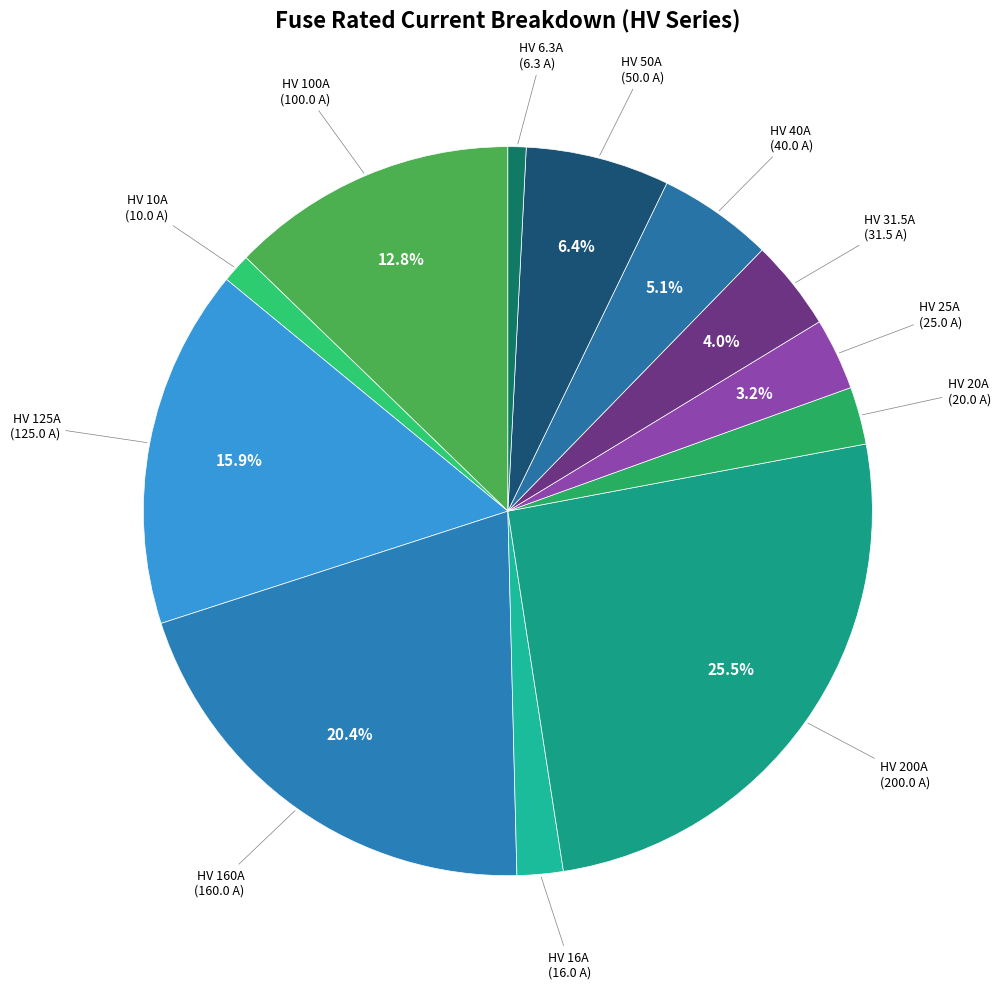

Count the number of slices in the pie.

12